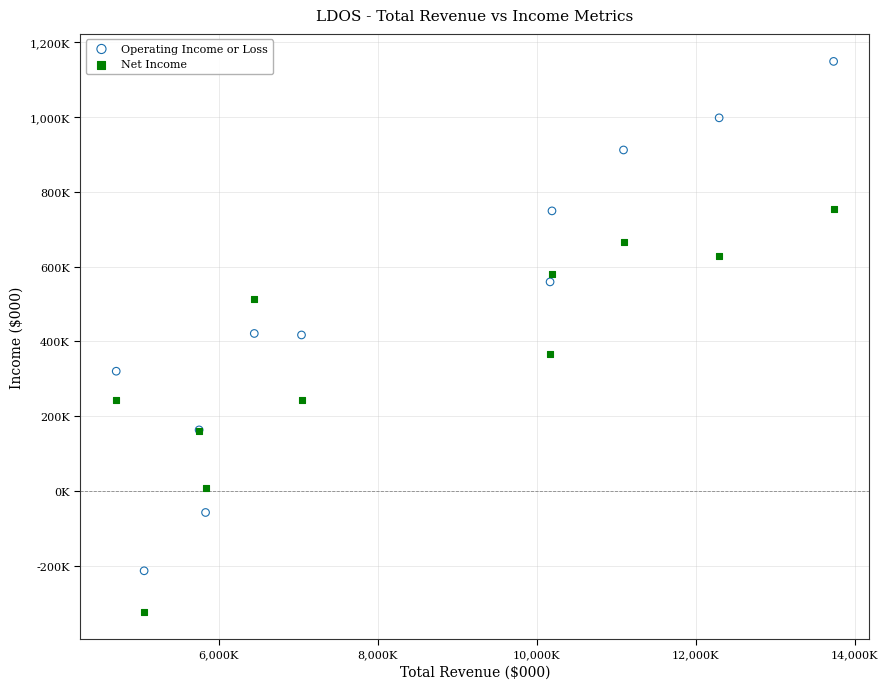

Which series reaches the maximum Y coordinate?

Operating Income or Loss